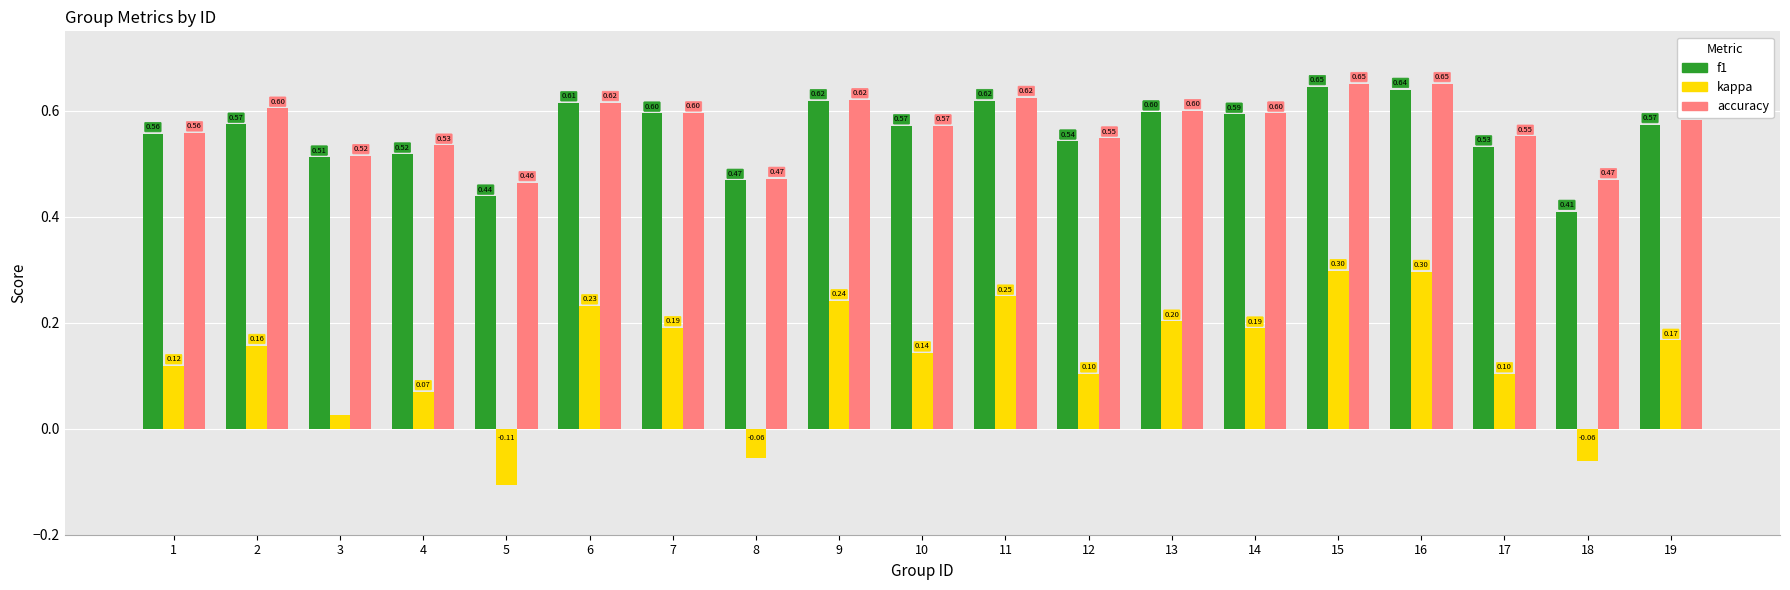

Which series changed the most between 10 and 16?

kappa